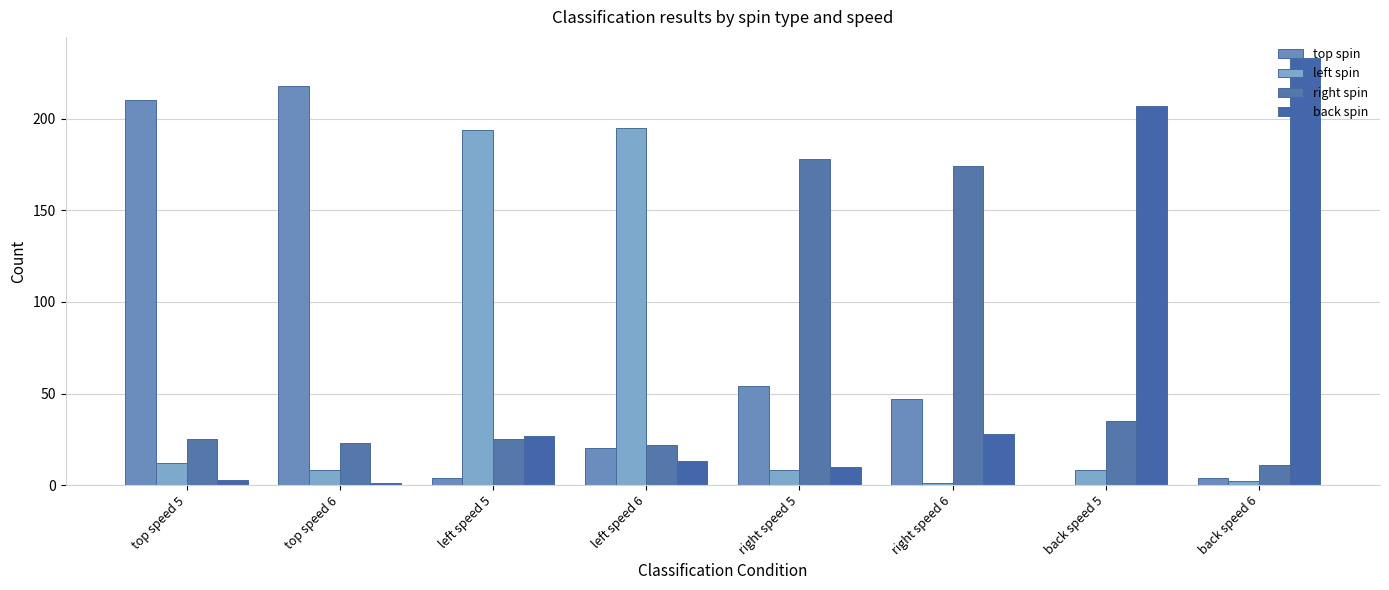

How many groups of bars are there?

8